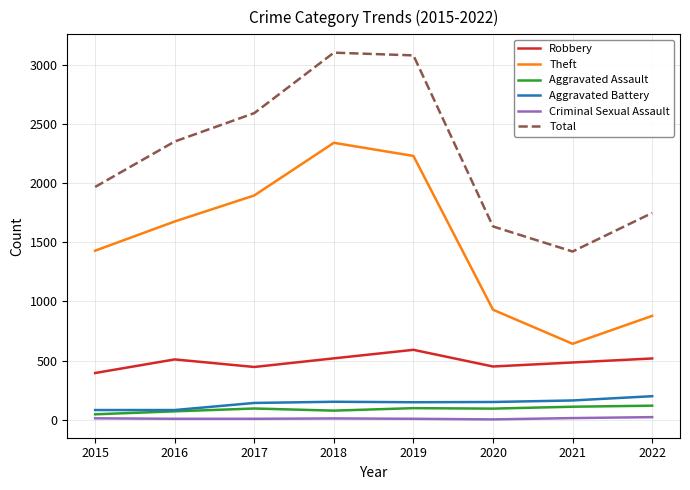

At how many categories does at least one series exceed 891?

8